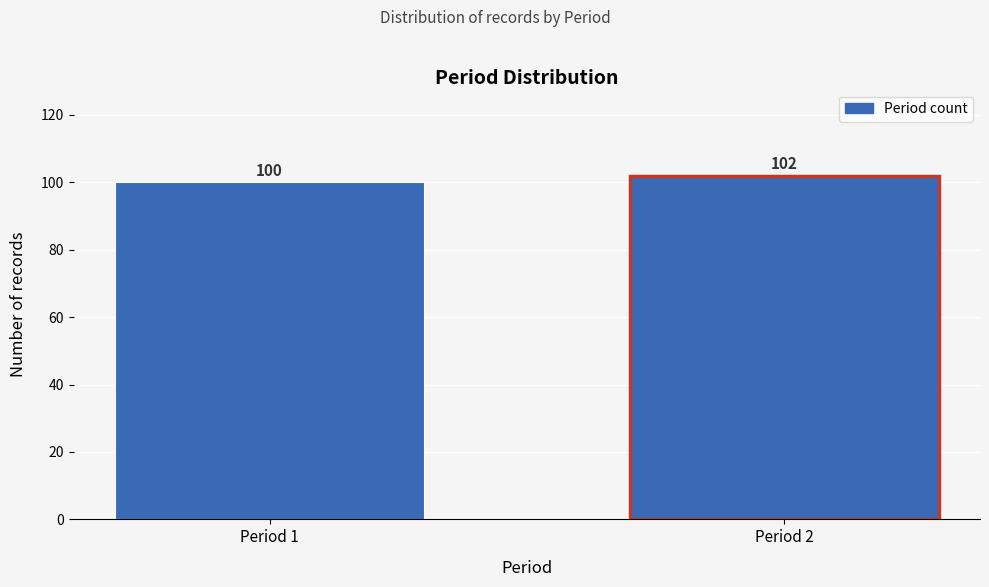

Reading right to left, transcribe all the data shown in this chart.

Period 2=102	Period 1=100